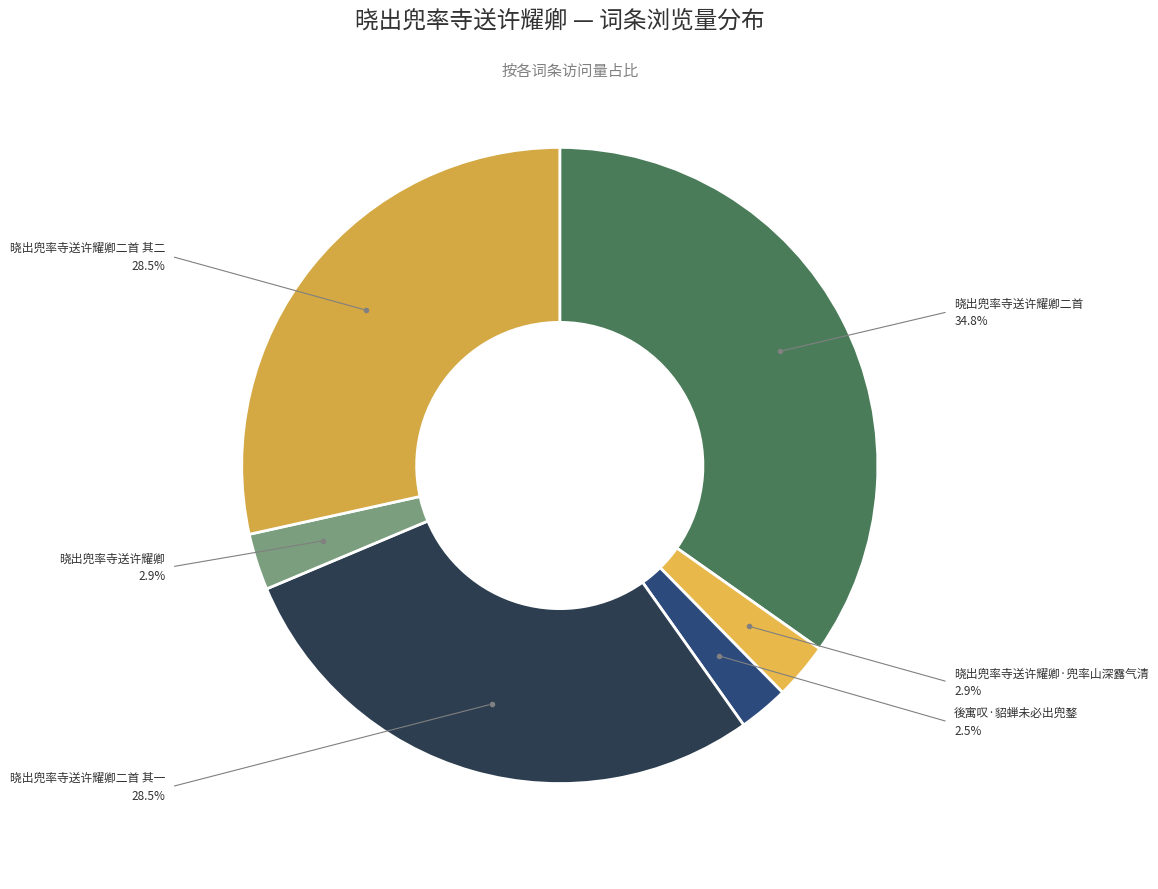

Is there any slice that represents more than half of the pie?

No